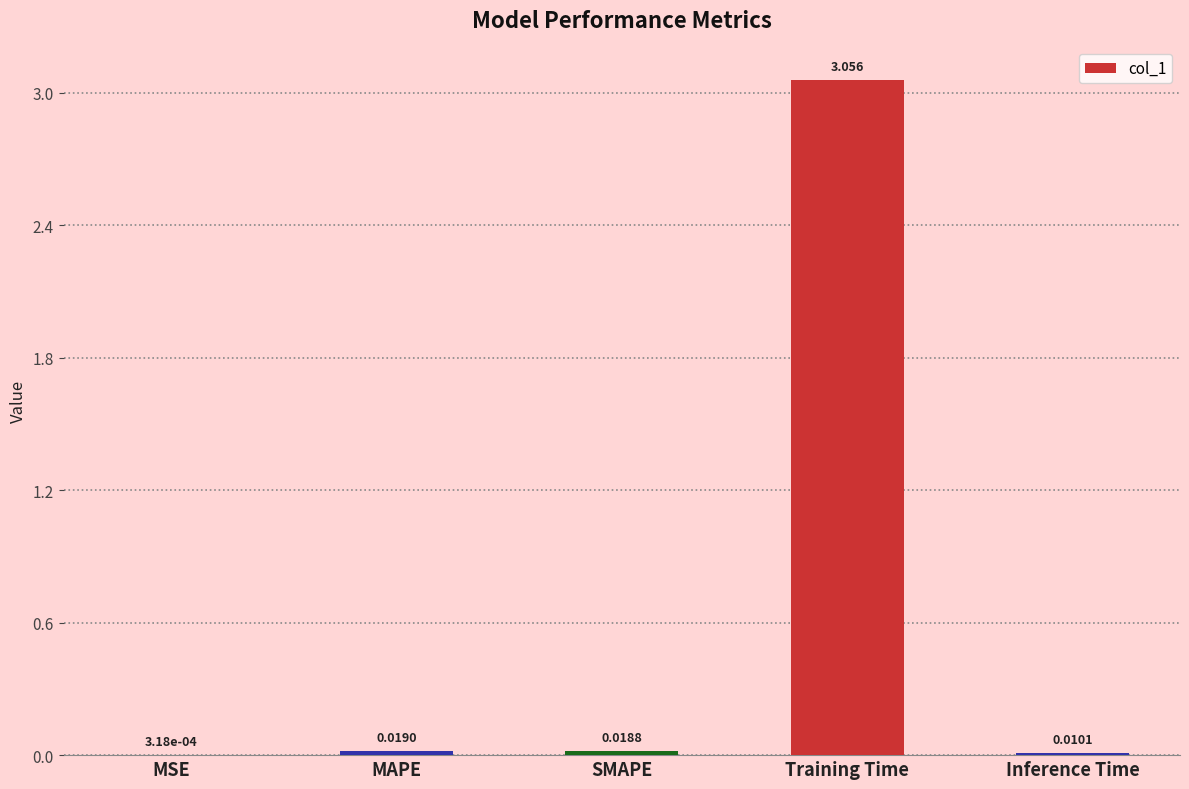

Which label corresponds to the largest value in the chart?

Training Time